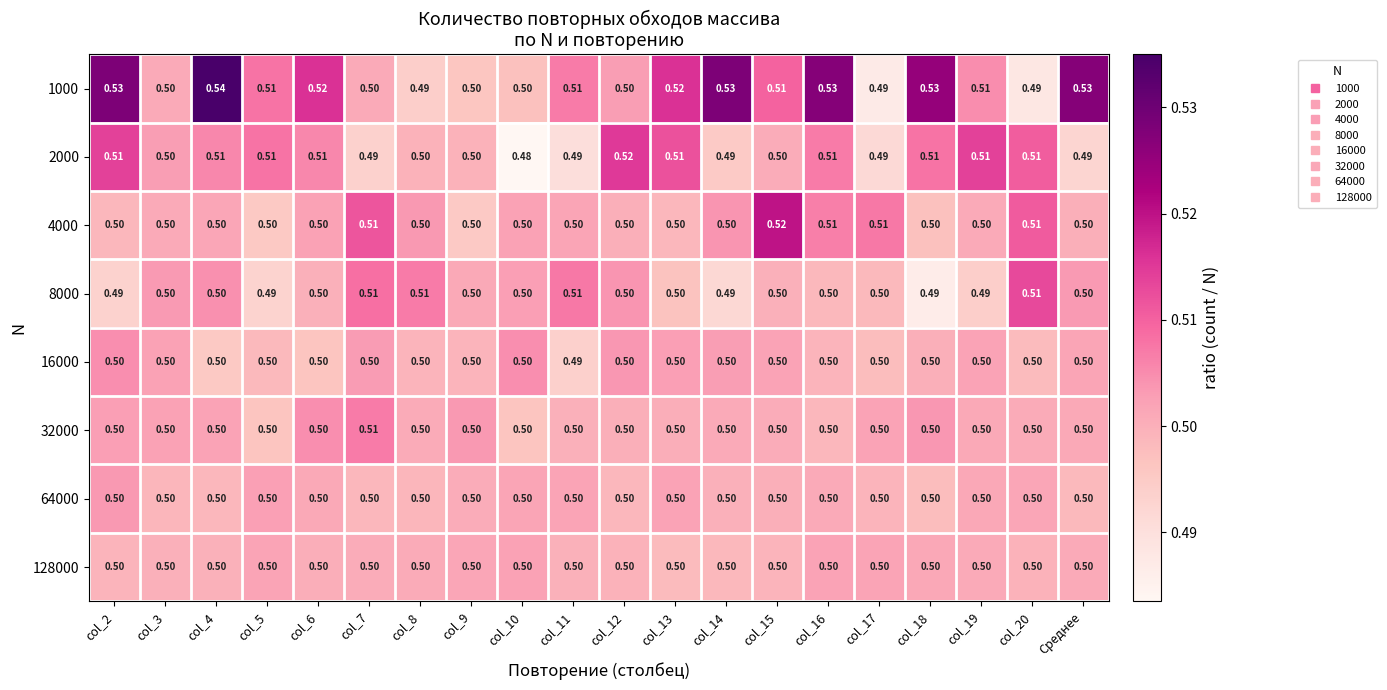

Which series has the largest total across all categories?

1000